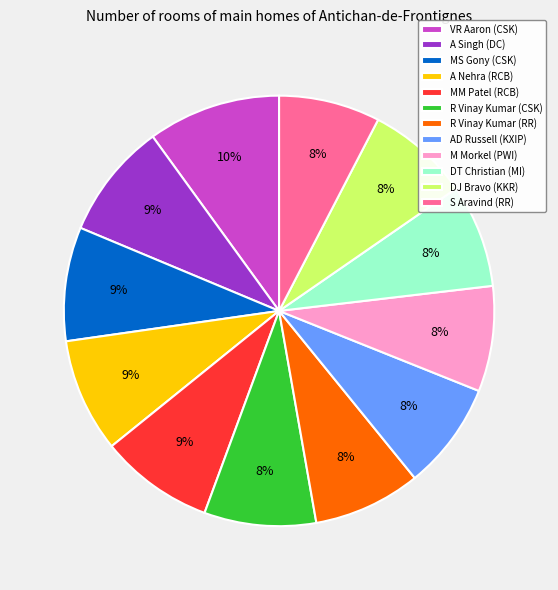

To the nearest percent, what percentage of the pie is DJ Bravo (KKR)?

8%